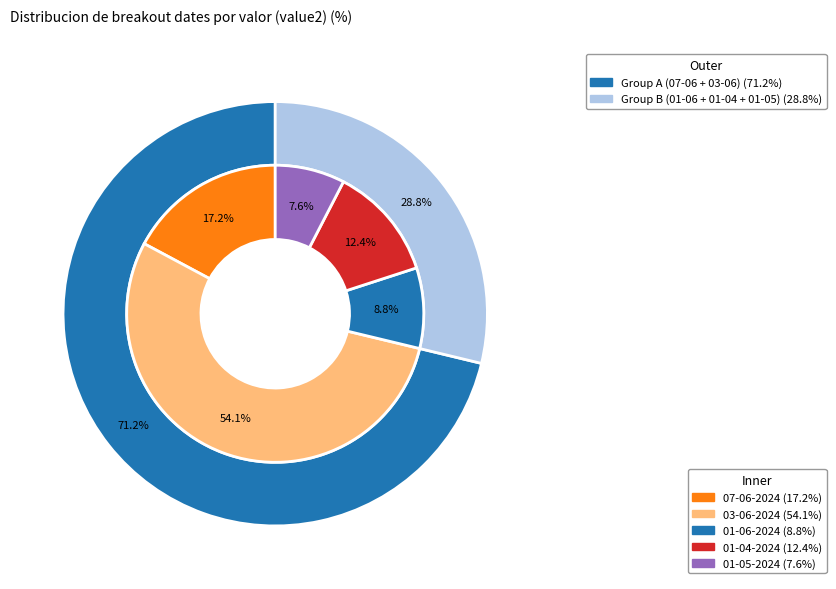

Combined, do 07-06-2024 00:00:00 and 01-06-2024 00:00:00 account for over 50%?

No